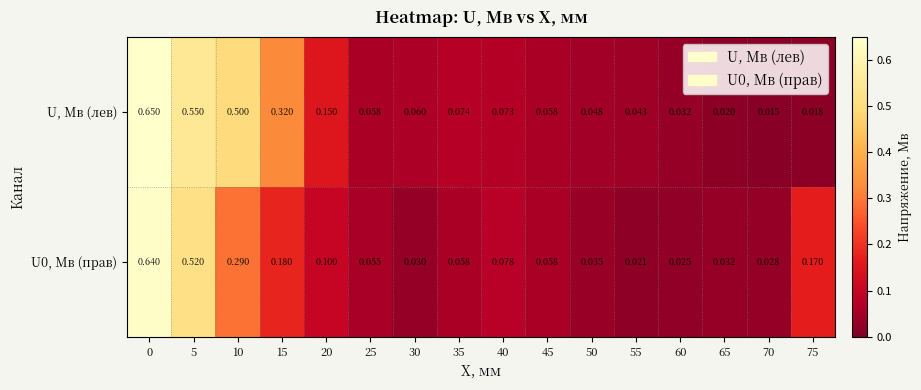

Is the value of U, Мв (лев) at 45 greater than the value of U0, Мв (прав) at 0?

No